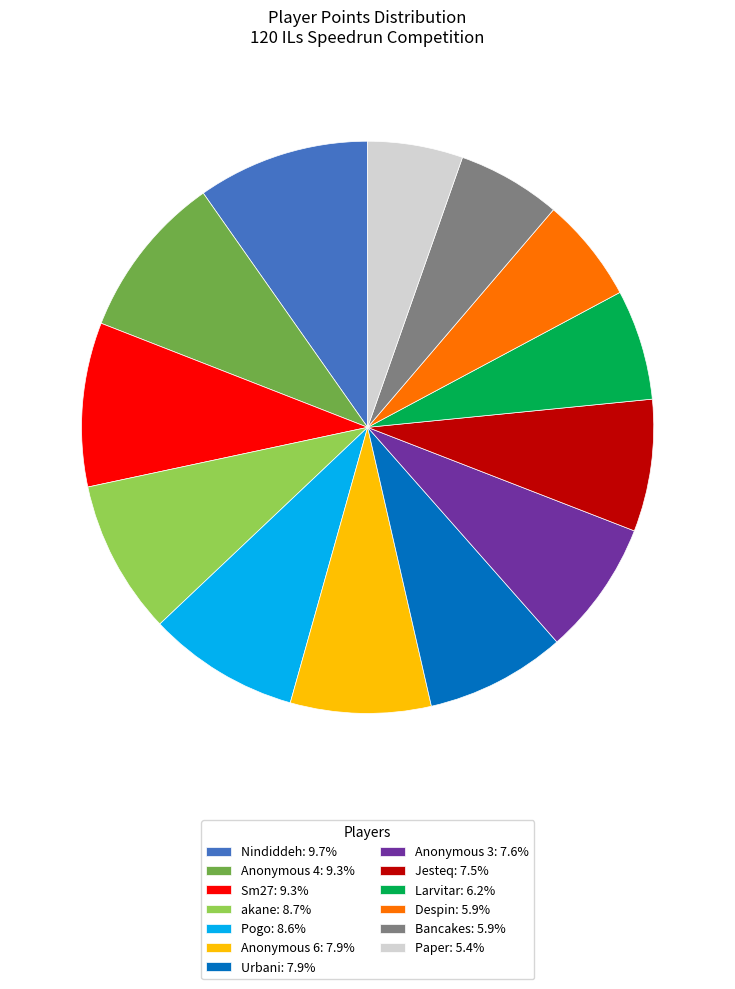

Combined, do Jesteq: 7.5% and Pogo: 8.6% account for over 50%?

No